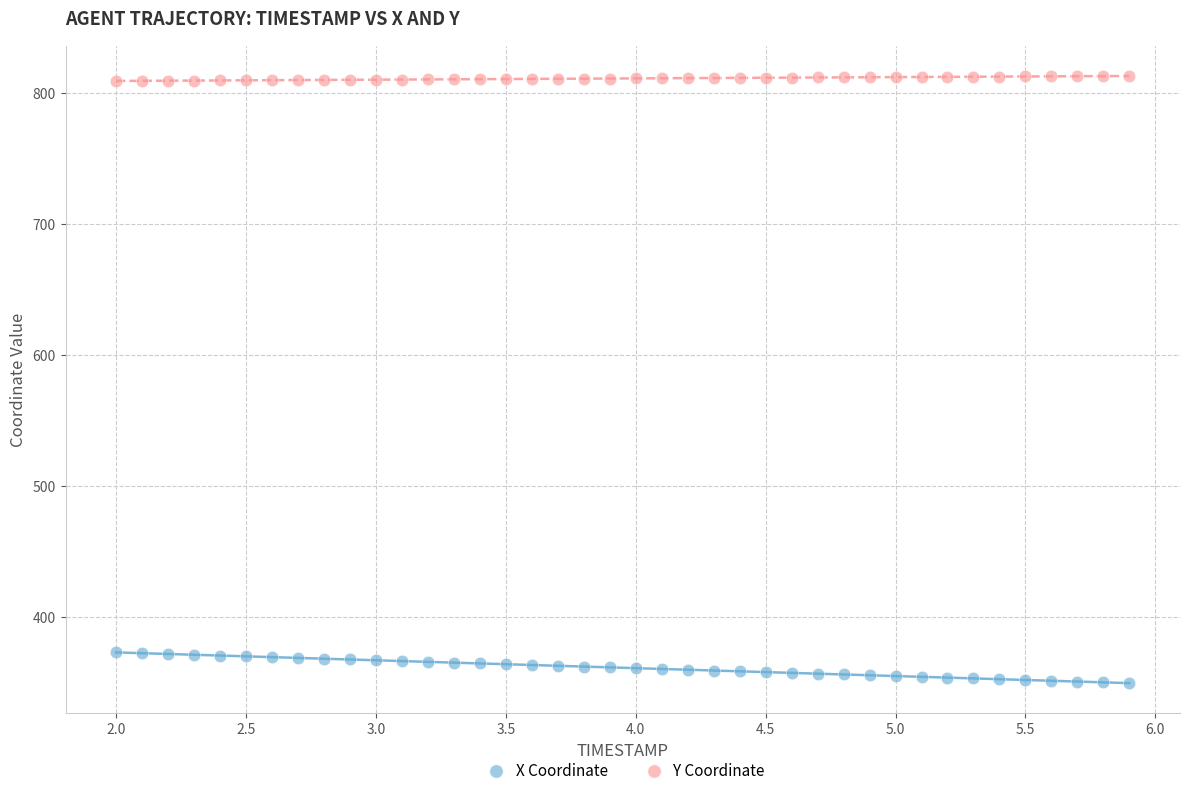

Which series has the largest Y range (max minus min)?

X Coordinate